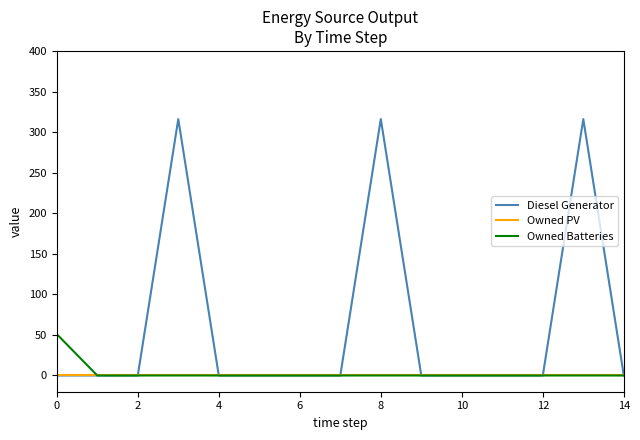

What is the sum of all Diesel Generator values?

948